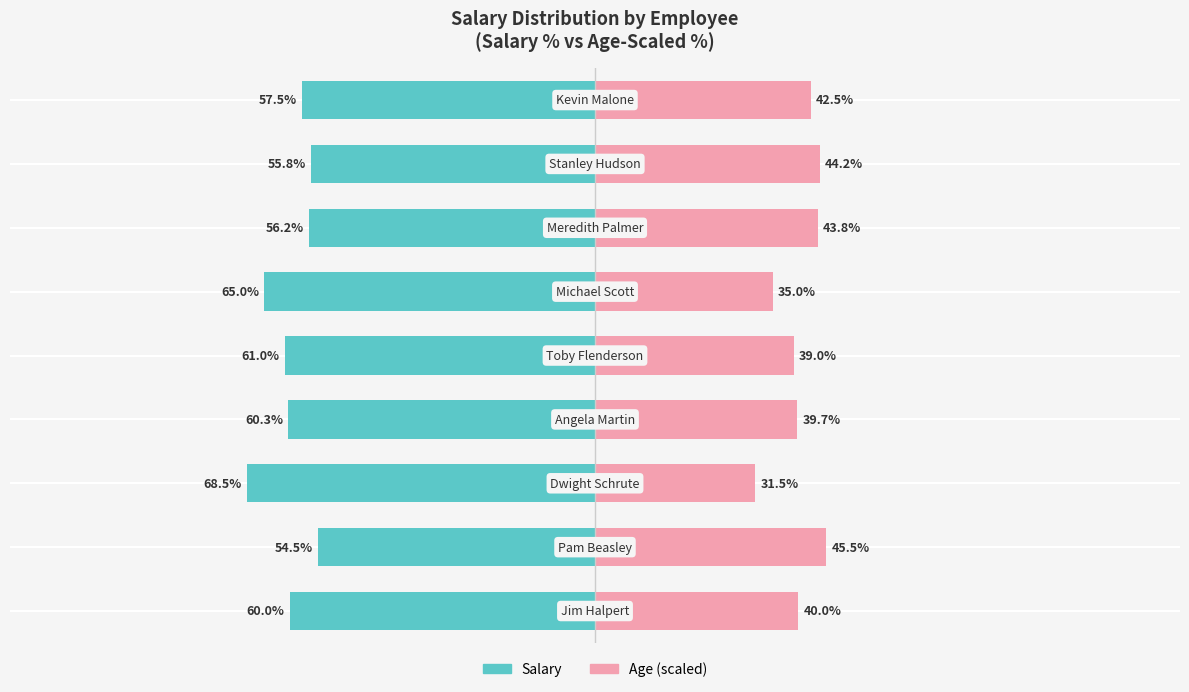

Reading left to right, extract all data points from this chart.

Salary: -60.0	-54.5	-68.5	-60.3	-61.0	-65.0	-56.2	-55.8	-57.5
Age (scaled): 40.0	45.5	31.5	39.7	39.0	35.0	43.8	44.2	42.5